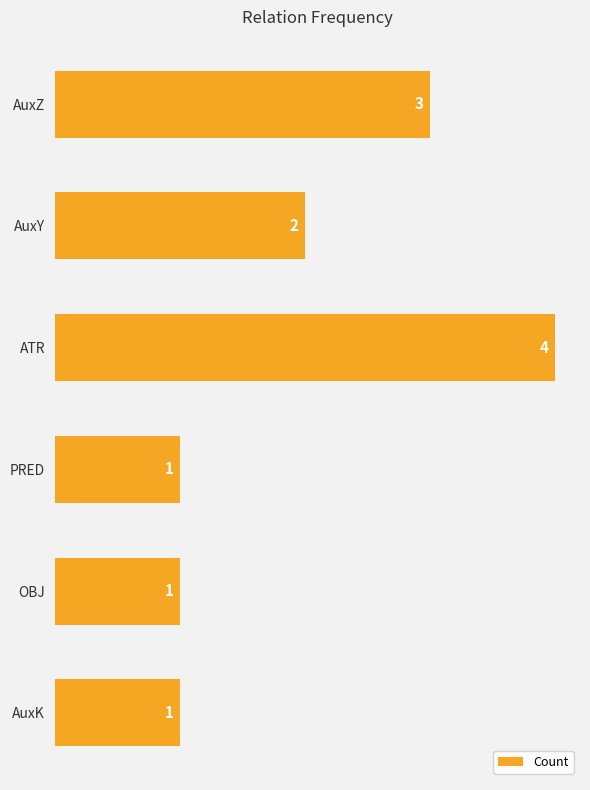

What is the sum of all values?

12